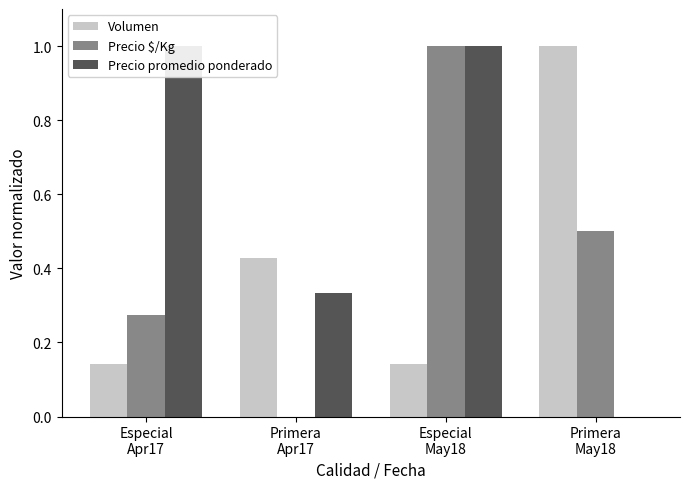

What is the value of the Precio promedio ponderado bar at the 3rd from the left?

1.0